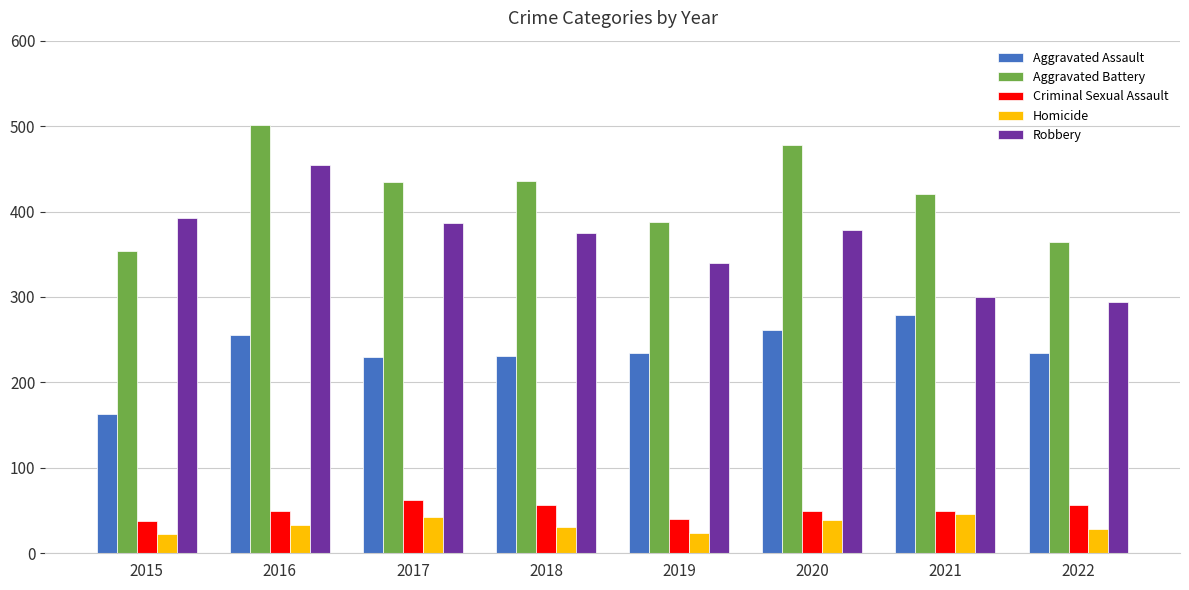

At how many categories does at least one series exceed 346?

8